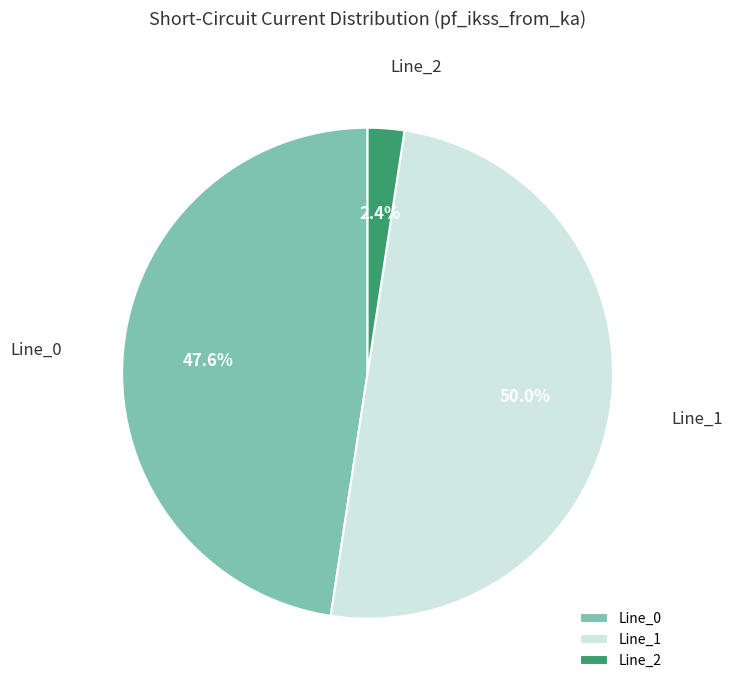

To the nearest percent, what is the difference between the largest and smallest slice percentages?

48%